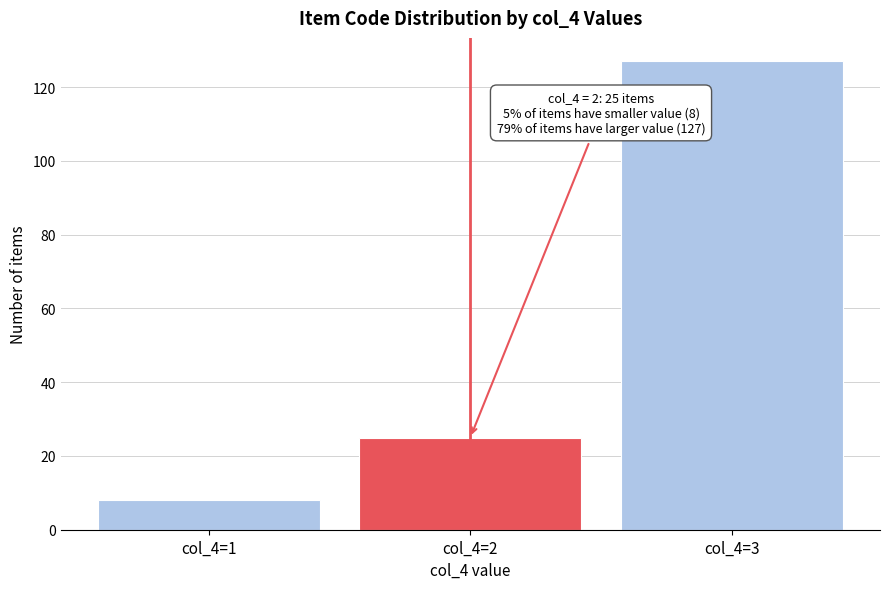

Reading left to right, list all the values displayed in this chart.

col_4=1=8	col_4=2=25	col_4=3=127